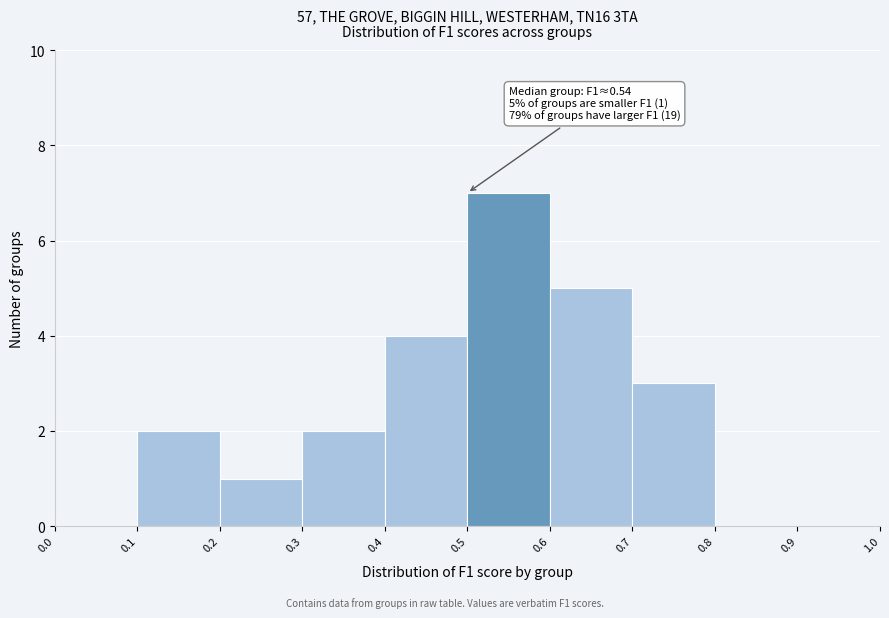

Over which range of the x-axis is the bar tallest?

0.5 to 0.6